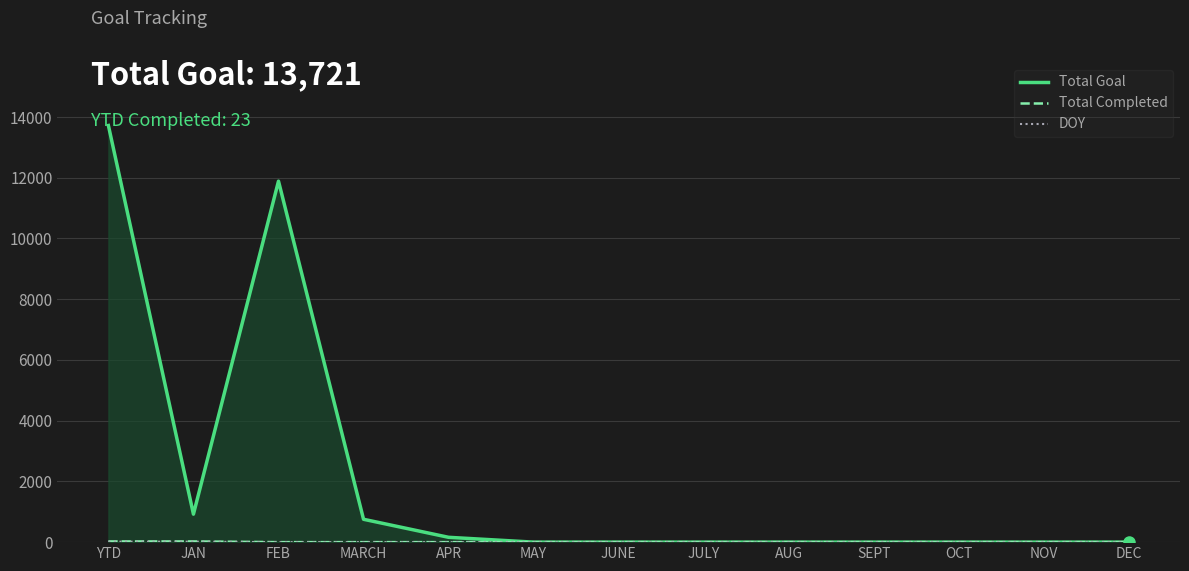

True or false: Total Goal has a value of 921 at JAN.

True